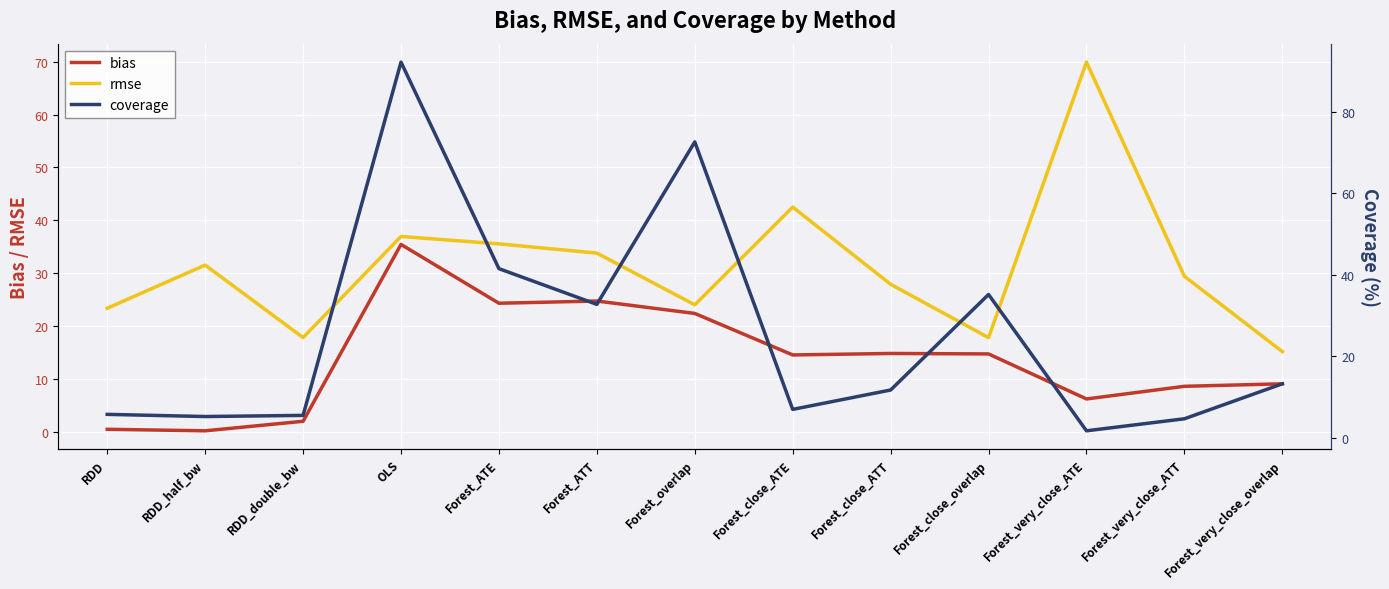

What is the total value across all series at Forest_close_ATT?

54.4